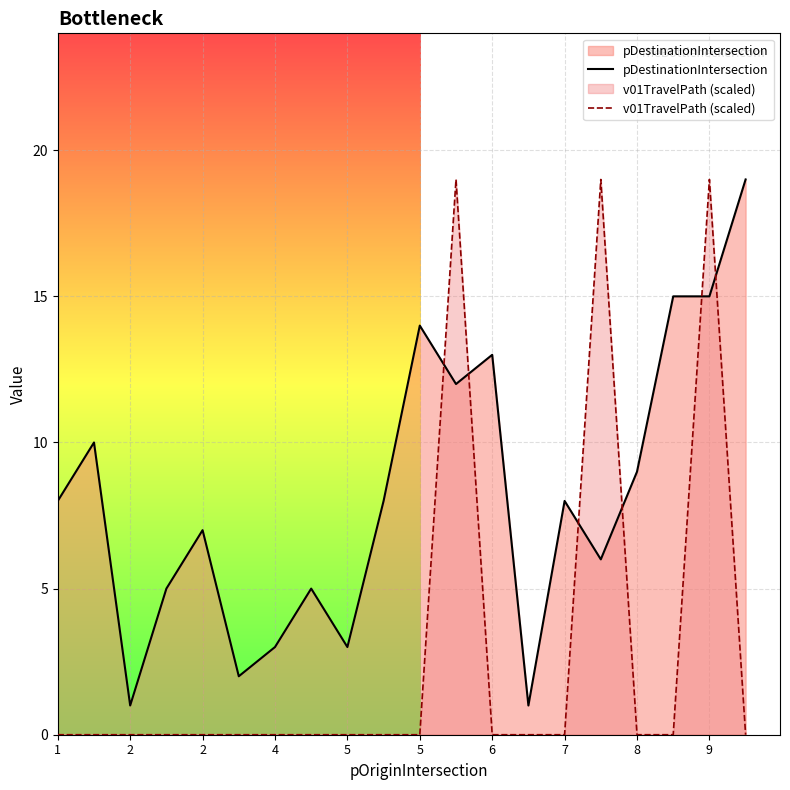

What is the difference between the maximum and minimum values in the pDestinationIntersection series?

18